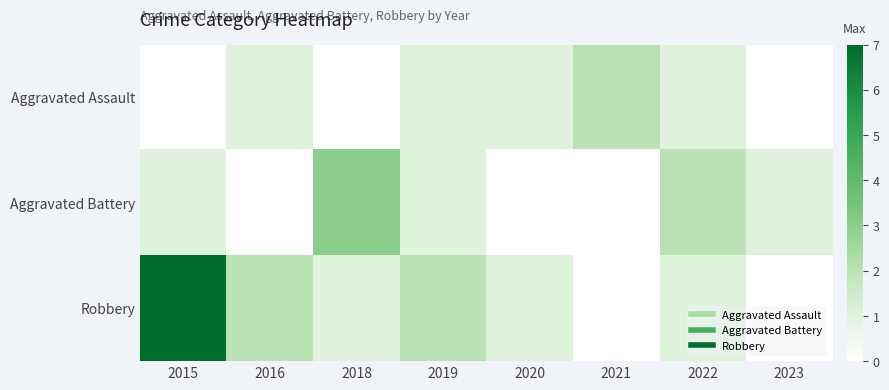

Which series has the widest spread of values?

Robbery